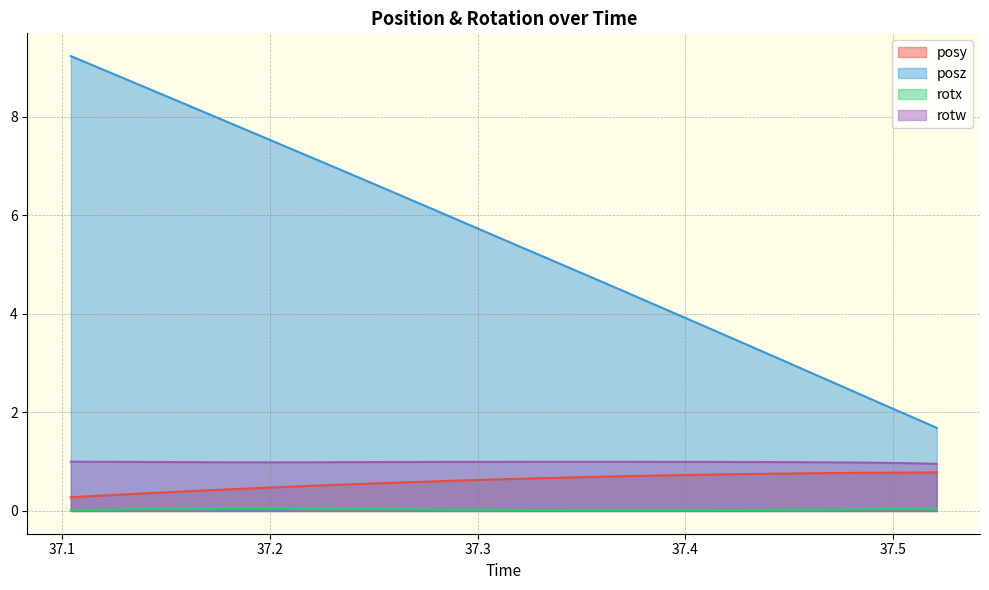

Reading left to right, extract all data points from this chart.

posy: 37.10425=0.3	37.11841=0.3	37.13208=0.3	37.146=0.4	37.16016=0.4	37.17383=0.4	37.1875=0.5	37.2019=0.5	37.21533=0.5	37.22925=0.5	37.24316=0.5	37.25732=0.6	37.271=0.6	37.28467=0.6	37.29858=0.6	37.31274=0.6	37.32642=0.7	37.34058=0.7	37.35425=0.7	37.36792=0.7	37.38208=0.7	37.39575=0.7	37.41016=0.7	37.42383=0.7	37.43726=0.8	37.45142=0.8	37.46509=0.8	37.47925=0.8	37.49316=0.8	37.50684=0.8	37.521=0.8
posz: 37.10425=9.2	37.11841=9.0	37.13208=8.7	37.146=8.5	37.16016=8.2	37.17383=8.0	37.1875=7.8	37.2019=7.5	37.21533=7.3	37.22925=7.0	37.24316=6.8	37.25732=6.5	37.271=6.3	37.28467=6.0	37.29858=5.8	37.31274=5.5	37.32642=5.3	37.34058=5.0	37.35425=4.8	37.36792=4.5	37.38208=4.2	37.39575=4.0	37.41016=3.7	37.42383=3.5	37.43726=3.2	37.45142=3.0	37.46509=2.7	37.47925=2.5	37.49316=2.2	37.50684=1.9	37.521=1.7
rotx: 37.10425=0.0	37.11841=0.0	37.13208=0.0	37.146=0.0	37.16016=0.1	37.17383=0.1	37.1875=0.1	37.2019=0.1	37.21533=0.1	37.22925=0.0	37.24316=0.0	37.25732=0.0	37.271=0.0	37.28467=0.0	37.29858=0.0	37.31274=0.0	37.32642=0.0	37.34058=0.0	37.35425=0.0	37.36792=0.0	37.38208=0.0	37.39575=0.0	37.41016=0.0	37.42383=0.0	37.43726=0.0	37.45142=0.0	37.46509=0.0	37.47925=0.0	37.49316=0.0	37.50684=0.0	37.521=0.1
rotw: 37.10425=1.0	37.11841=1.0	37.13208=1.0	37.146=1.0	37.16016=1.0	37.17383=1.0	37.1875=1.0	37.2019=1.0	37.21533=1.0	37.22925=1.0	37.24316=1.0	37.25732=1.0	37.271=1.0	37.28467=1.0	37.29858=1.0	37.31274=1.0	37.32642=1.0	37.34058=1.0	37.35425=1.0	37.36792=1.0	37.38208=1.0	37.39575=1.0	37.41016=1.0	37.42383=1.0	37.43726=1.0	37.45142=1.0	37.46509=1.0	37.47925=1.0	37.49316=1.0	37.50684=1.0	37.521=1.0